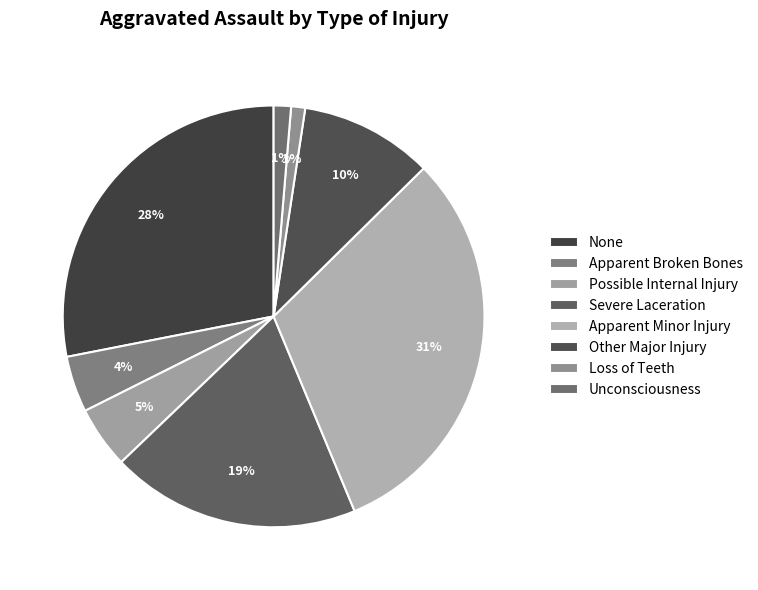

Rank the categories by value from highest to lowest.

Apparent Minor Injury, None, Severe Laceration, Other Major Injury, Possible Internal Injury, Apparent Broken Bones, Unconsciousness, Loss of Teeth